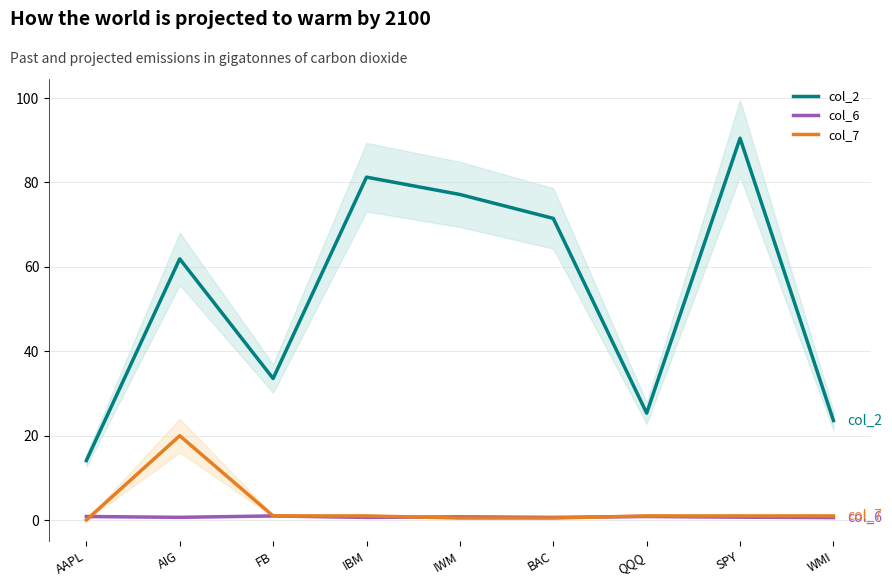

Reading left to right, transcribe all the data shown in this chart.

col_2: AAPL=14.1	AIG=61.9	FB=33.5	IBM=81.2	IWM=77.2	BAC=71.5	QQQ=25.4	SPY=90.5	WMI=23.6
col_6: AAPL=0.9	AIG=0.7	FB=1.0	IBM=0.6	IWM=0.8	BAC=0.6	QQQ=0.9	SPY=0.7	WMI=0.6
col_7: AAPL=0.0	AIG=20.0	FB=1.0	IBM=1.0	IWM=0.5	BAC=0.5	QQQ=1.0	SPY=1.0	WMI=1.0